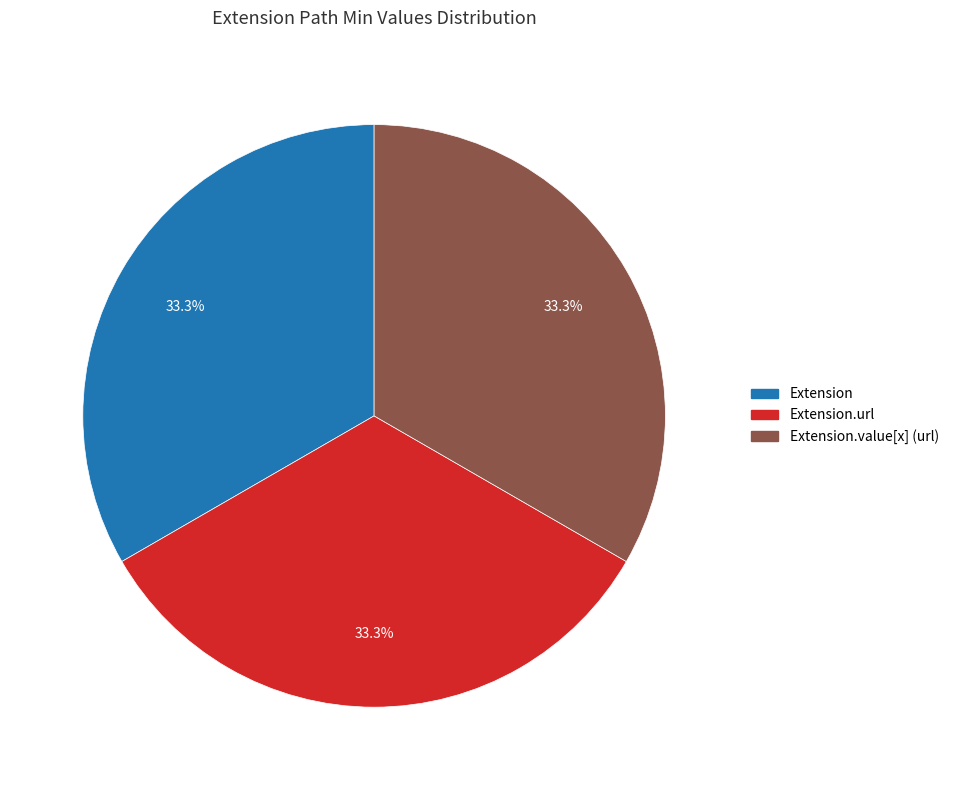

Does any single category account for the majority?

No